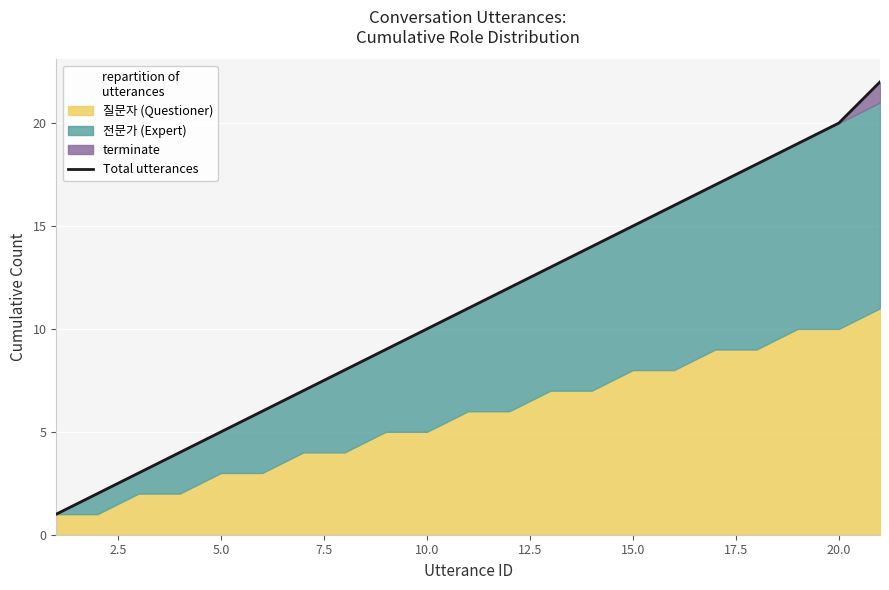

True or false: the data has more than 1 interior local peaks.

False